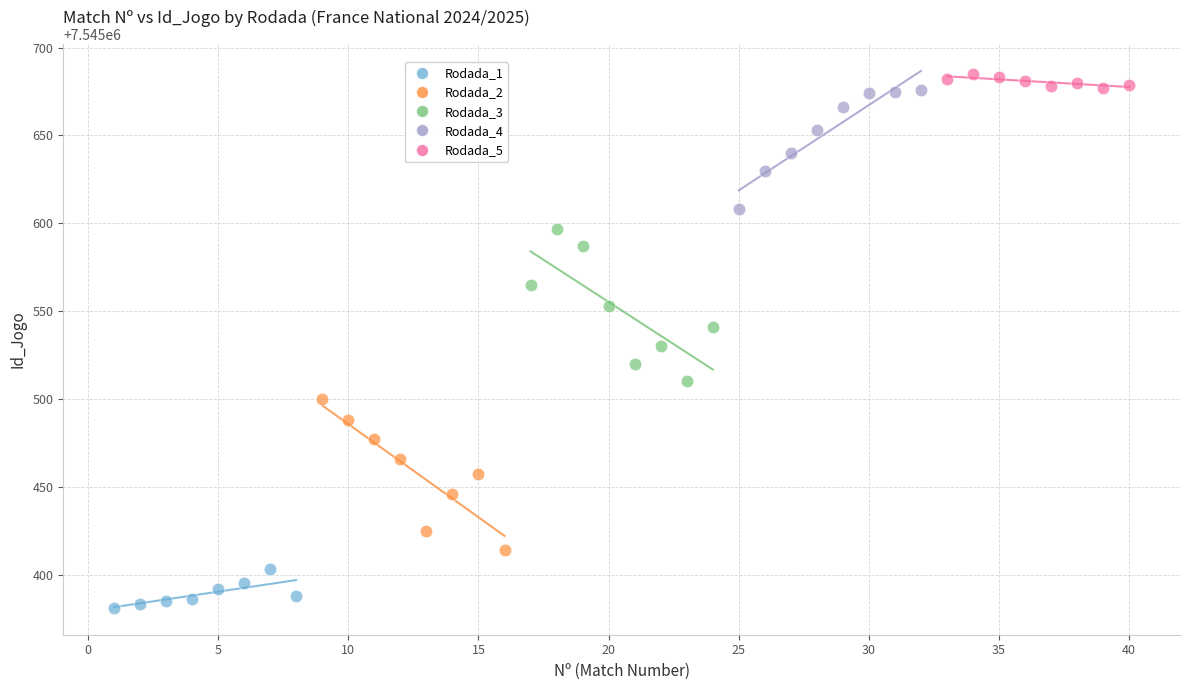

Which series reaches the minimum Y coordinate?

Rodada_1